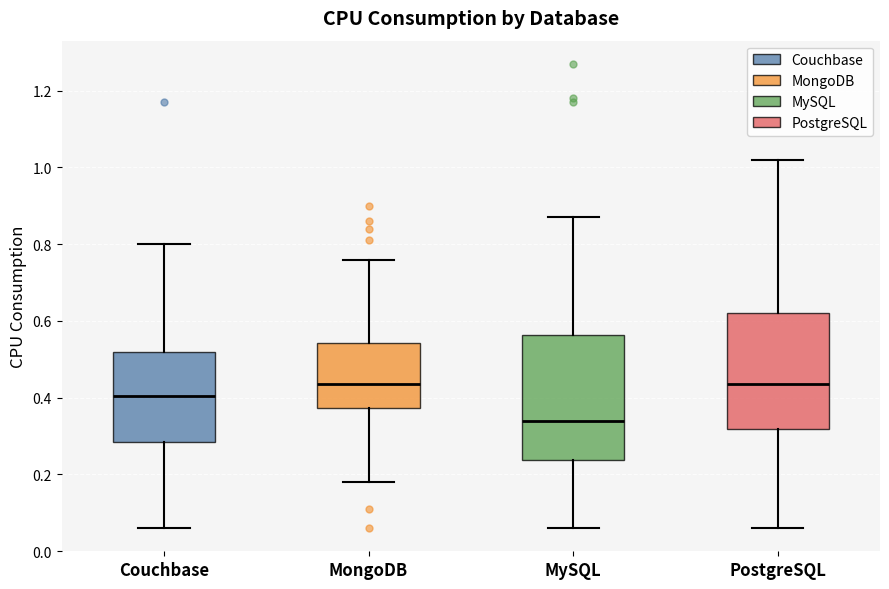

Reading left to right, read every box against the y-axis: the position of its median line, the range the box covers, and the ends of its whiskers. The values are not printed on the chart, so give them approximately, as read against the axis.

Couchbase: median 0.40, box 0.28 to 0.52, whiskers 0.06 to 0.80
MongoDB: median 0.44, box 0.38 to 0.54, whiskers 0.18 to 0.76
MySQL: median 0.34, box 0.24 to 0.56, whiskers 0.06 to 0.88
PostgreSQL: median 0.44, box 0.32 to 0.62, whiskers 0.06 to 1.02